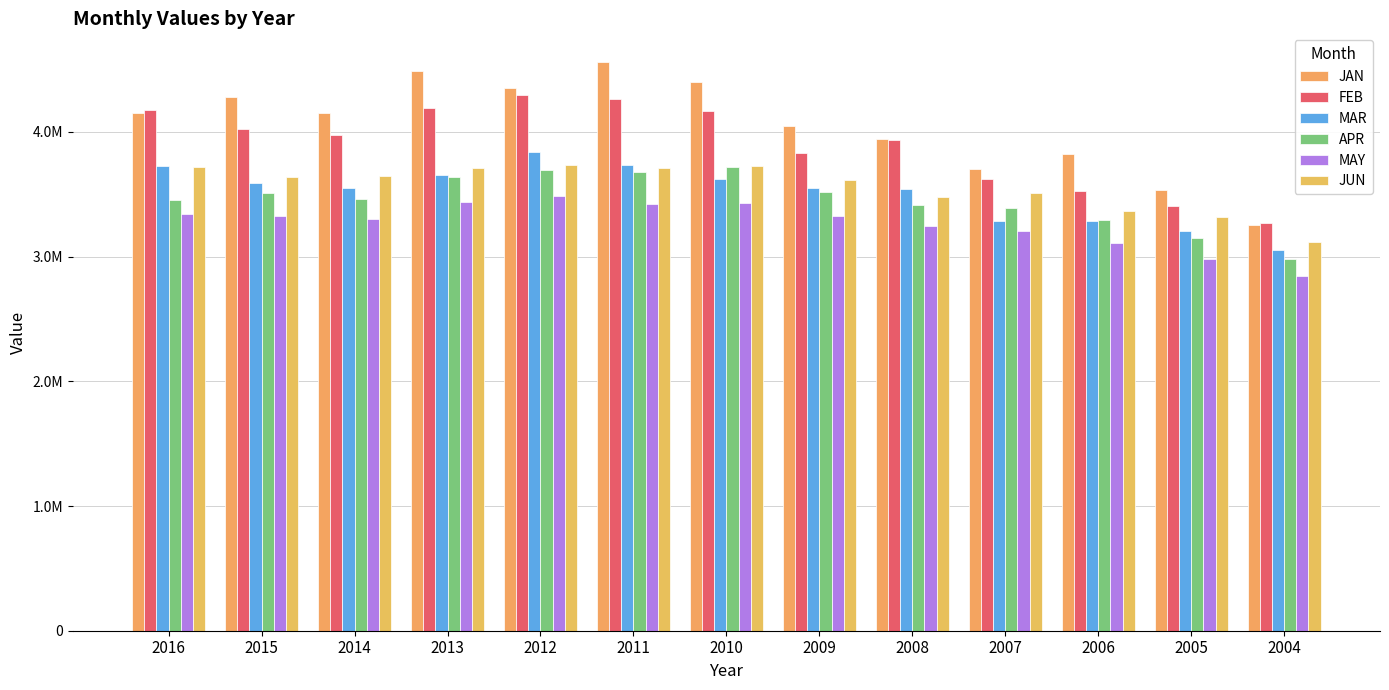

Is the value of MAY at 2015 greater than the value of MAR at 2016?

No